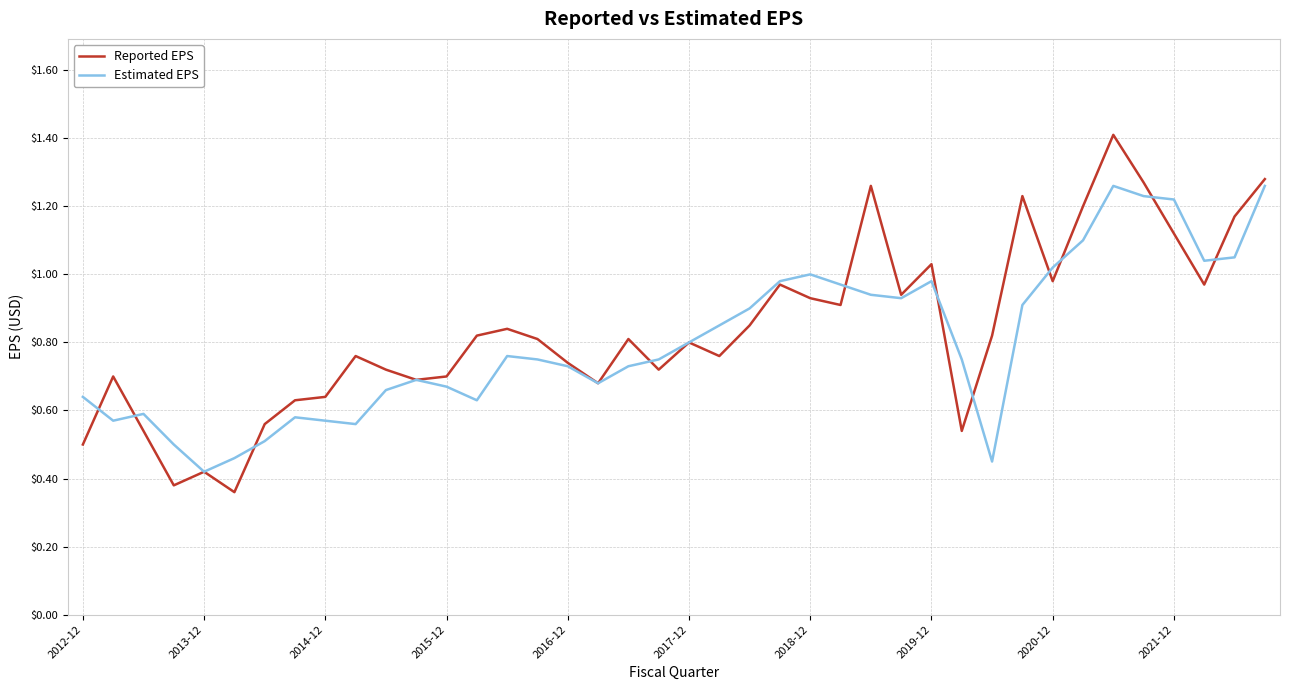

Which series ends up on top after the final intersection of Reported EPS and Estimated EPS?

Reported EPS